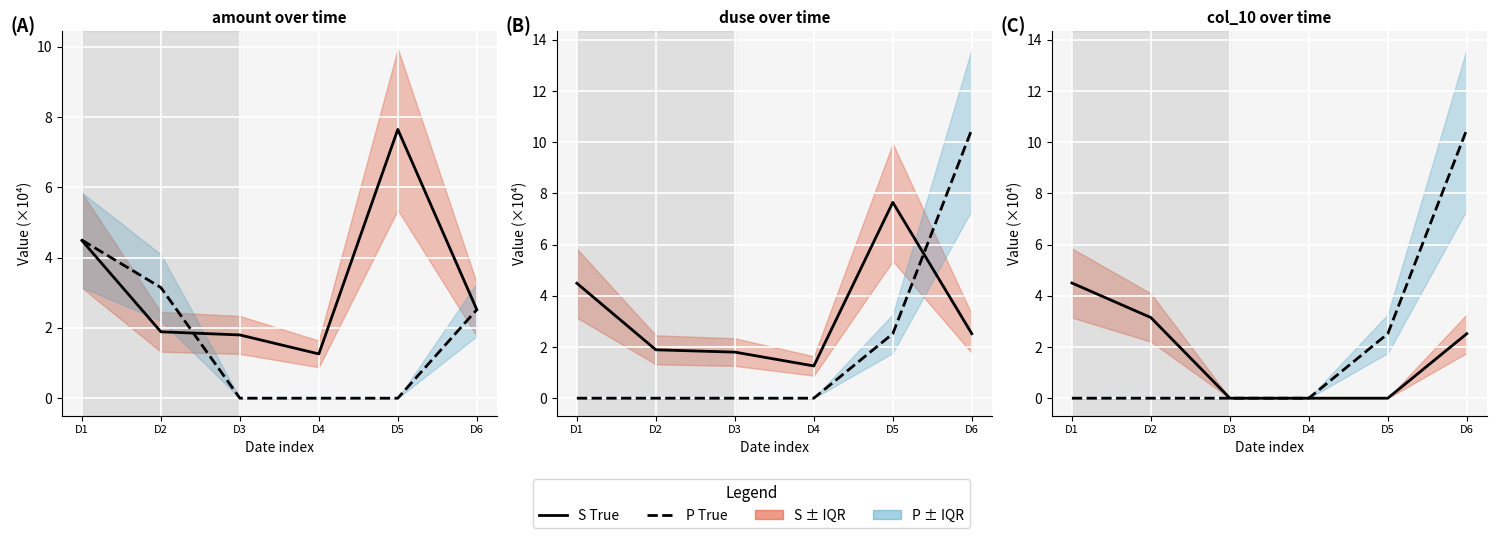

What is the value of the S True point at the 2nd from the left?

3.2